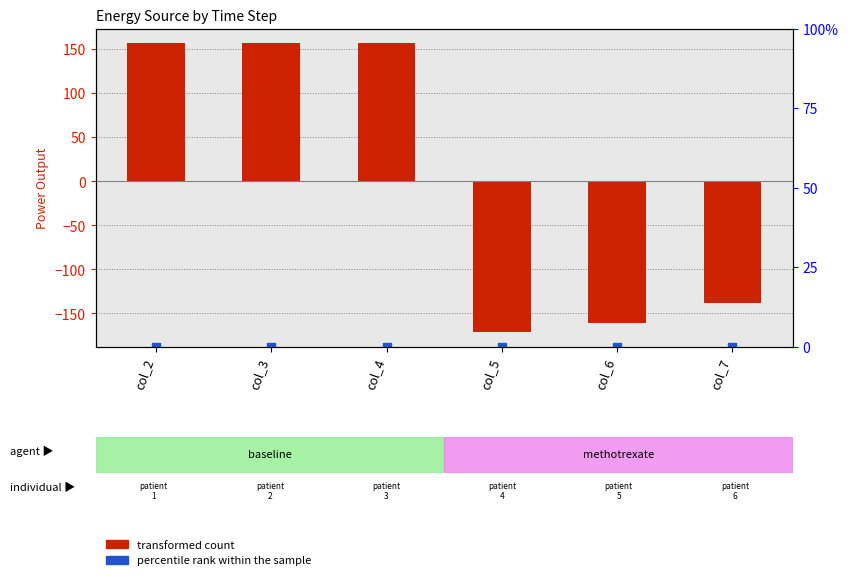

At how many categories does at least one series exceed -154?

6